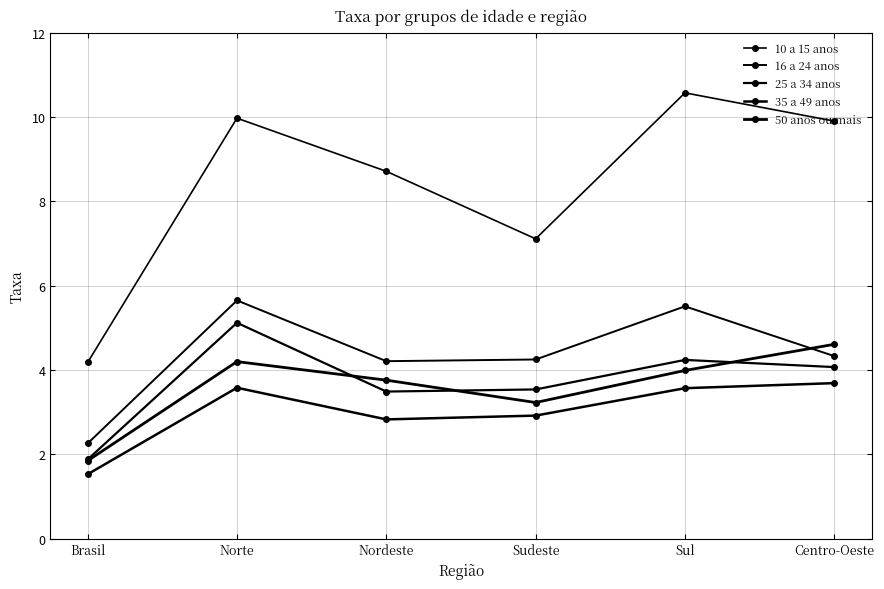

At which label does 50 anos ou mais reach its peak?

Centro-Oeste